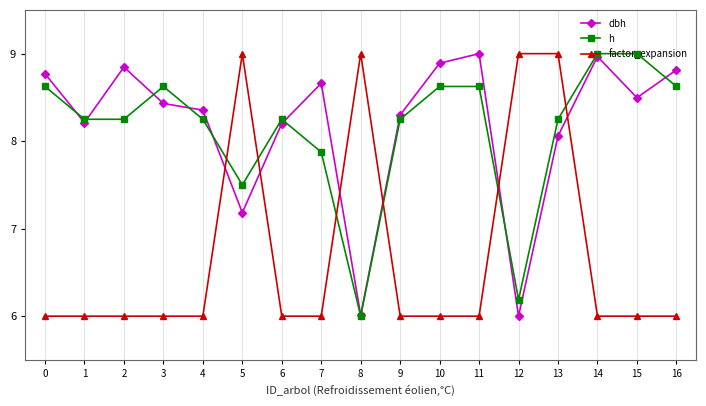

What is the difference between the maximum and minimum values in the factor_expansion series?

3.0